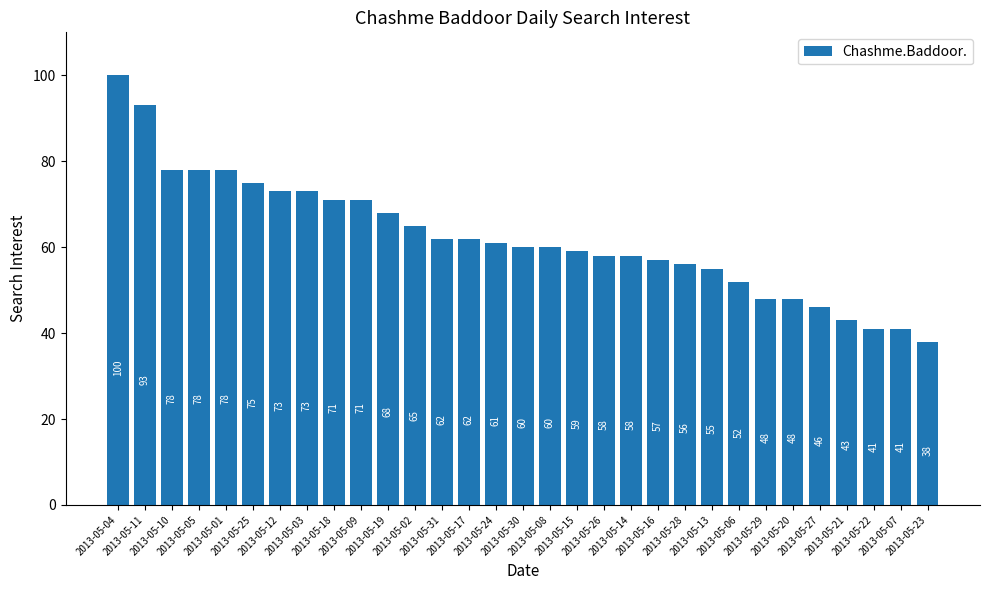

What is the difference between the maximum and second lowest values?

59